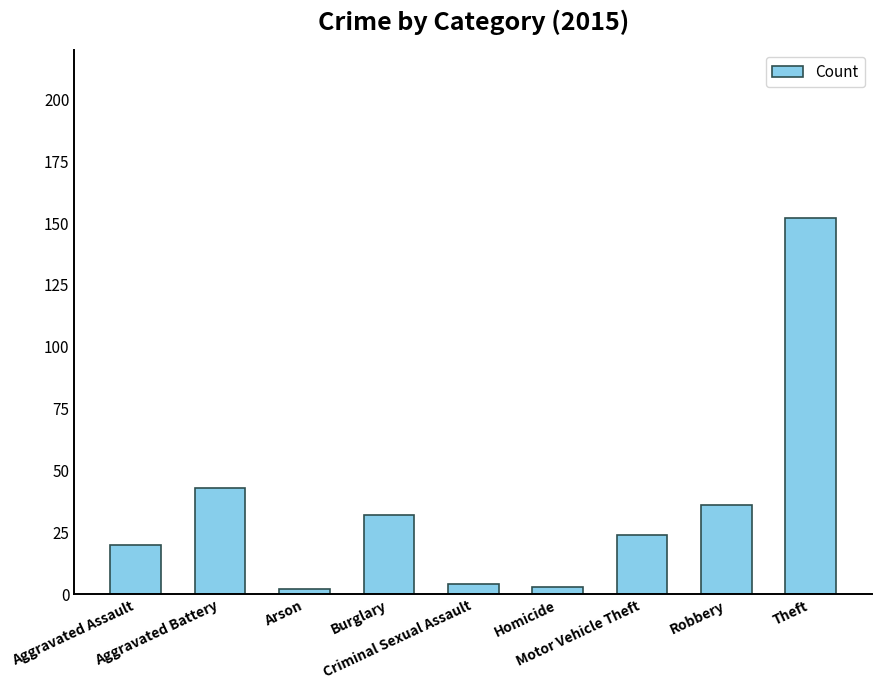

The chart shows a value of 11 at Burglary. True or false?

False